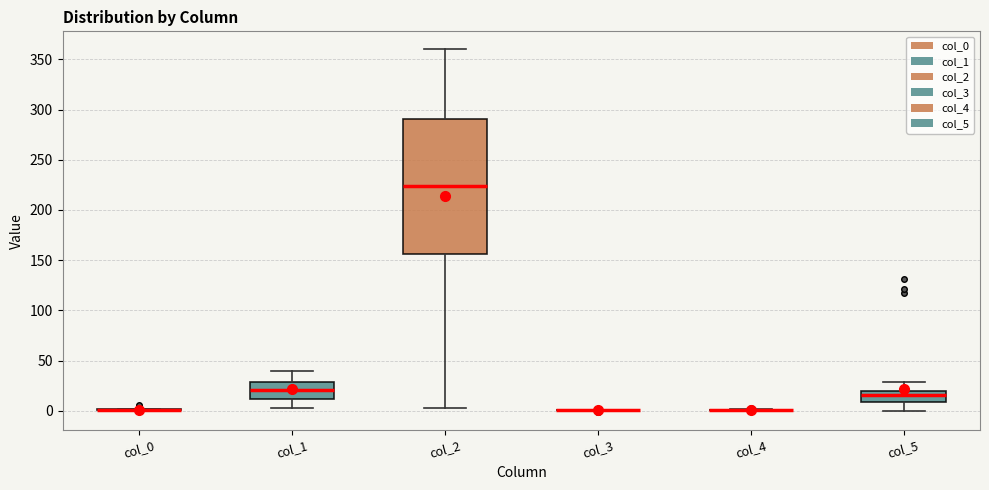

Reading left to right, read every box against the y-axis: the position of its median line, the range the box covers, and the ends of its whiskers. The values are not printed on the chart, so give them approximately, as read against the axis.

col_0: box collapsed to a line at 0, whiskers 0 to 0
col_1: median 20, box 10 to 30, whiskers 0 to 40
col_2: median 225, box 155 to 290, whiskers 5 to 360
col_3: box collapsed to a line at 0, whiskers 0 to 0
col_4: box collapsed to a line at 0, whiskers 0 to 0
col_5: median 15, box 10 to 20, whiskers 0 to 30